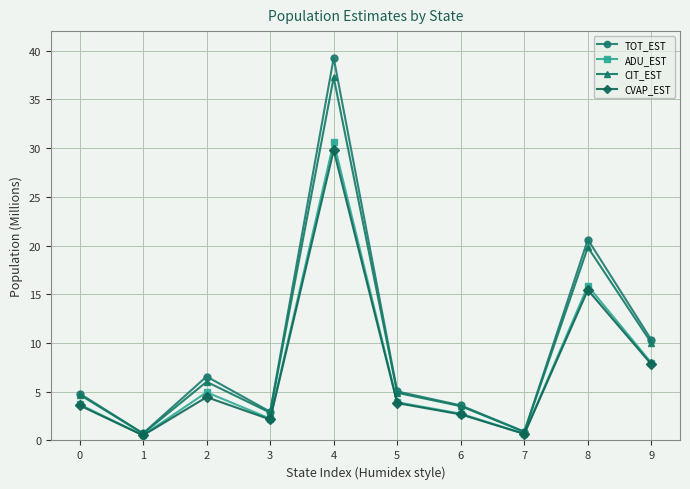

At which category is the sum across all series the highest?

4